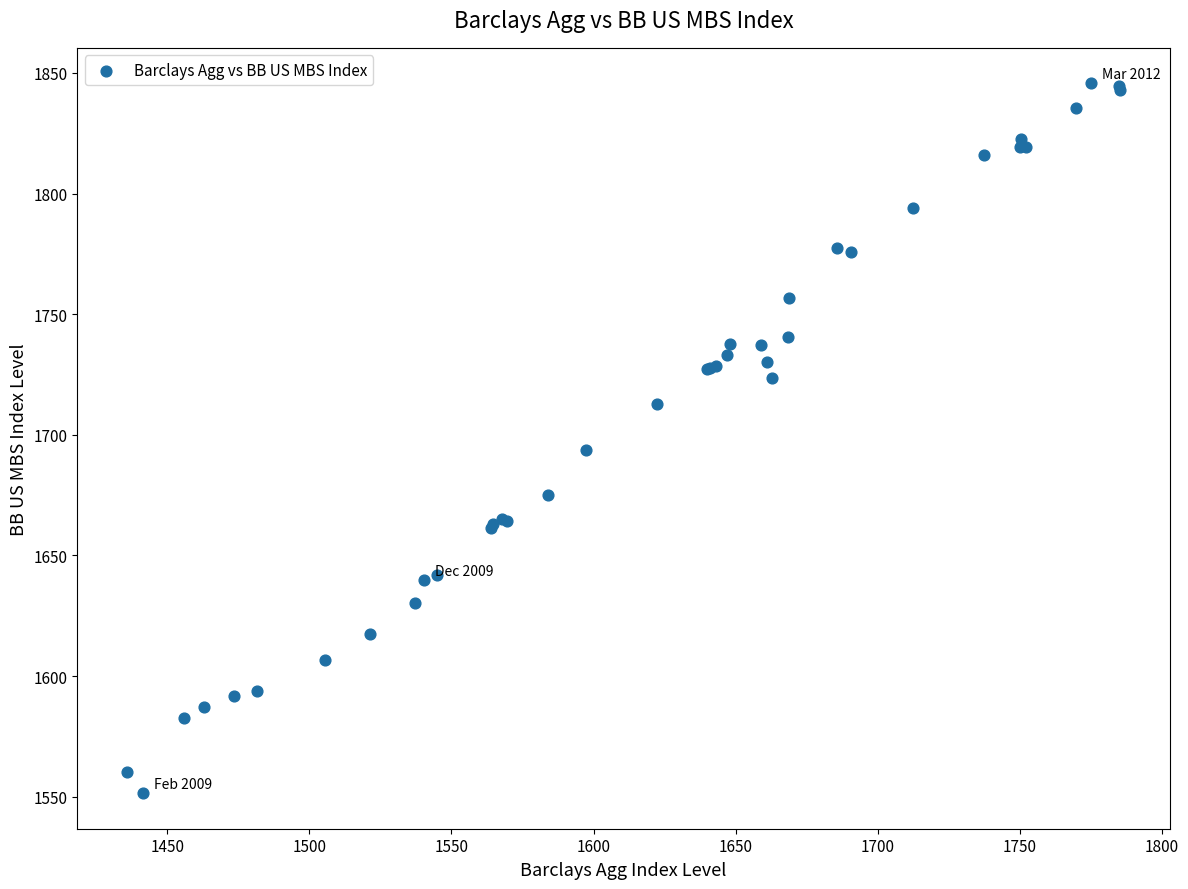

What Y value in the scatter plot is closest to 1698?

1693.7